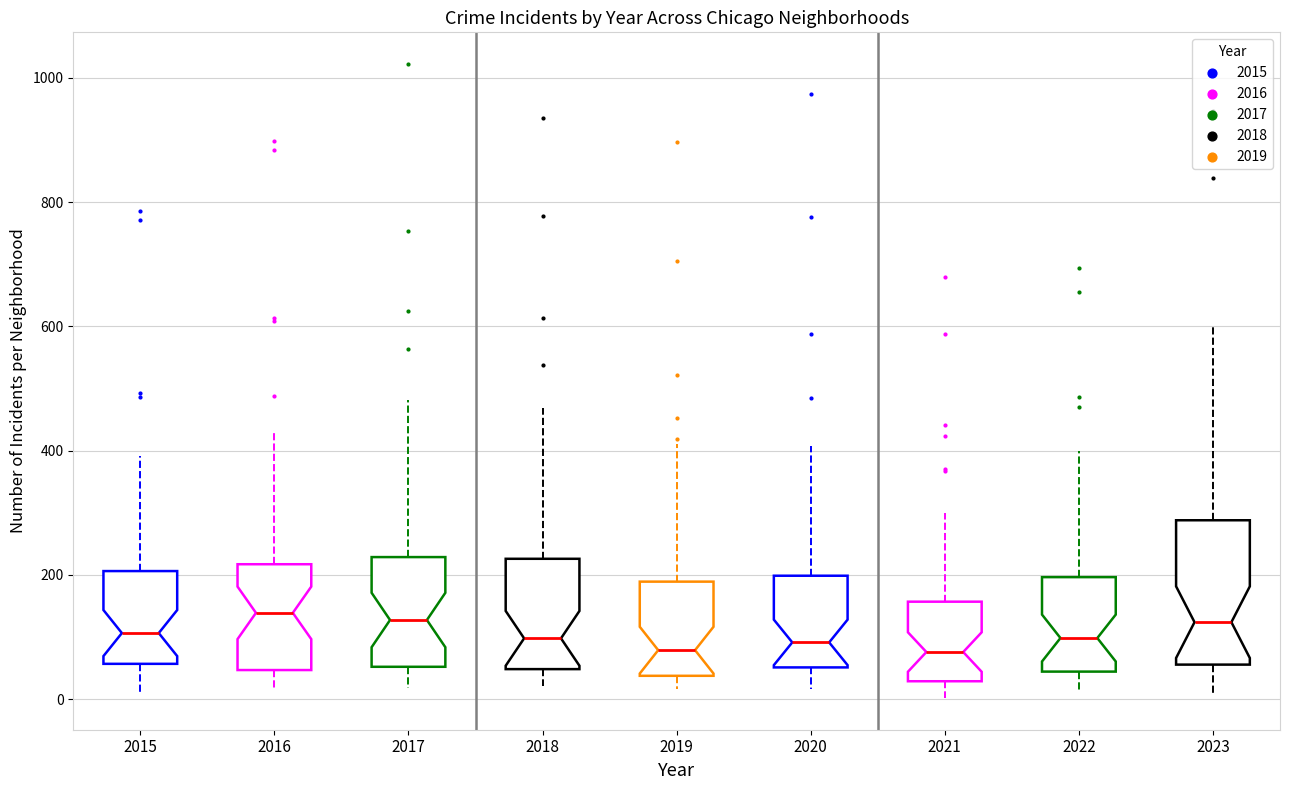

Where is the lower edge of the box at x = 2023 on the y-axis? The values are not printed on the chart, so give them approximately, as read against the axis.

60